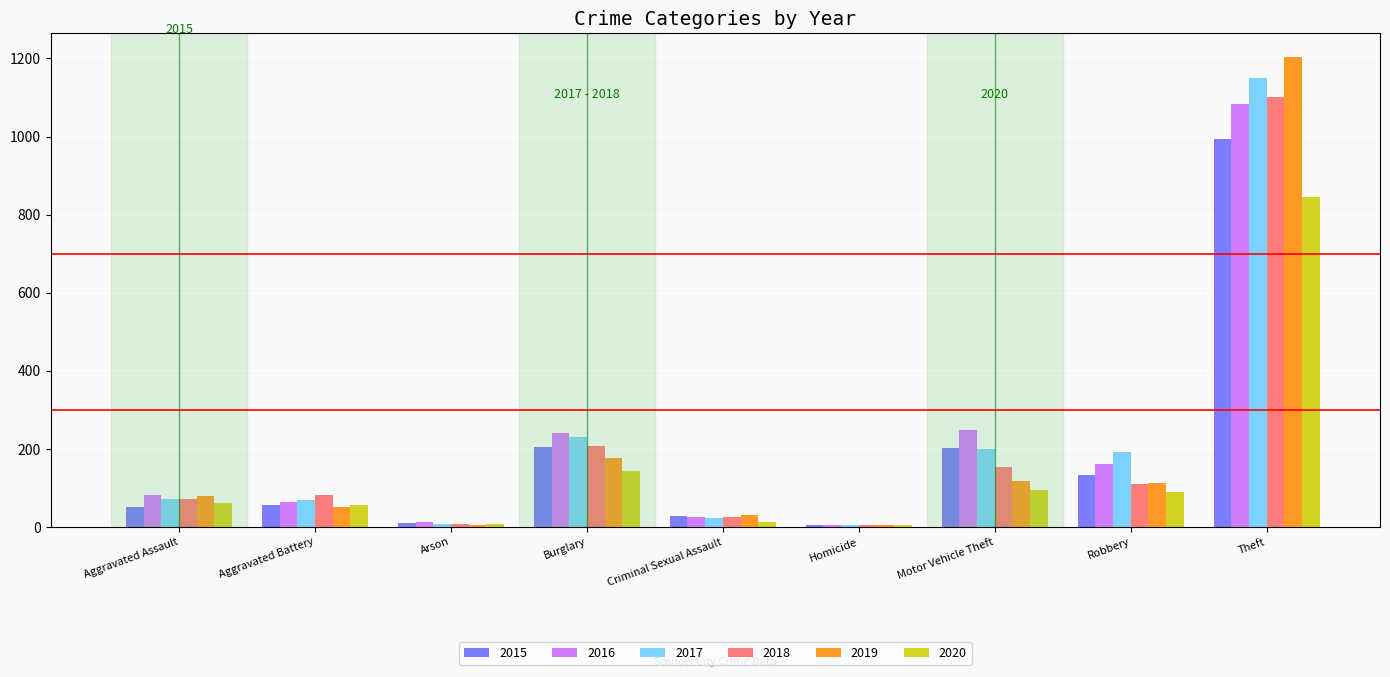

How many bars are there in each group?

6